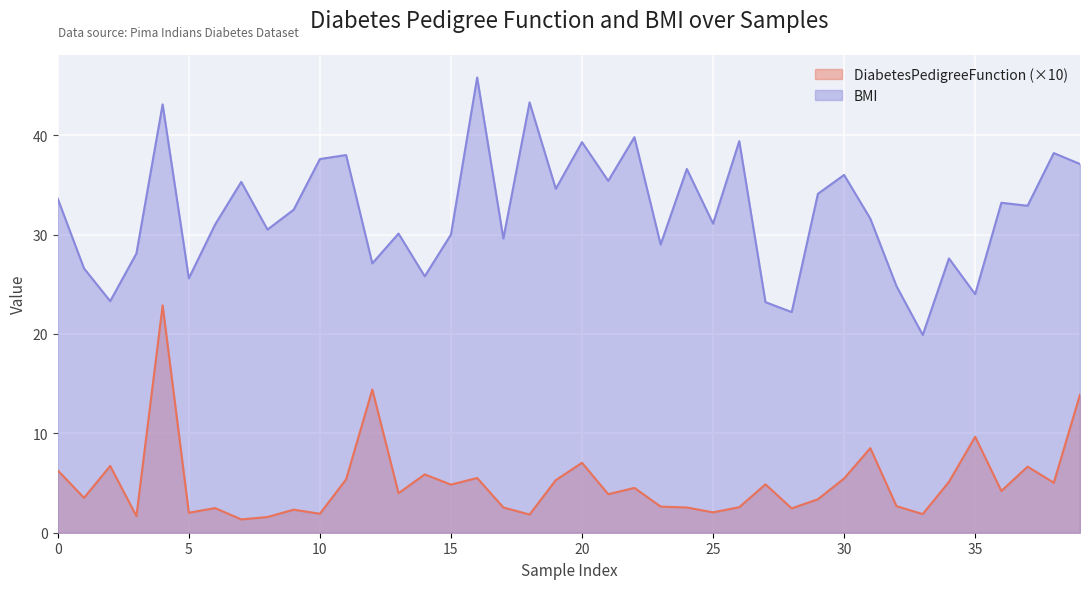

True or false: BMI has a value of 7.8 at 35.

False